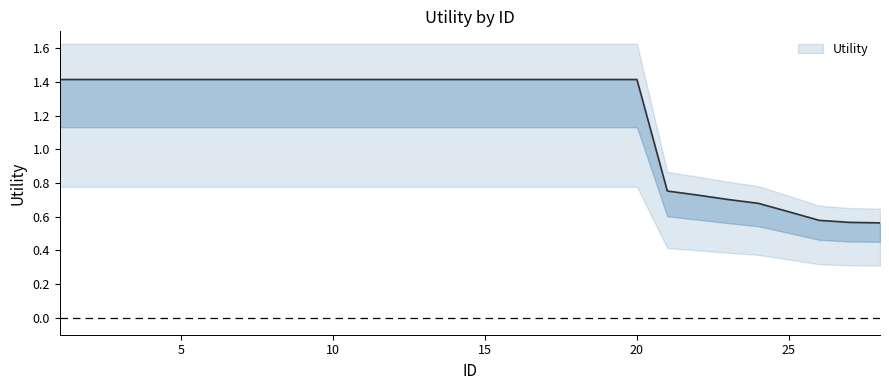

Reading left to right, transcribe all the data shown in this chart.

1=1.4	2=1.4	3=1.4	4=1.4	5=1.4	6=1.4	7=1.4	8=1.4	9=1.4	10=1.4	11=1.4	12=1.4	13=1.4	14=1.4	15=1.4	16=1.4	17=1.4	18=1.4	19=1.4	20=1.4	21=0.8	22=0.7	23=0.7	24=0.7	25=0.6	26=0.6	27=0.6	28=0.6